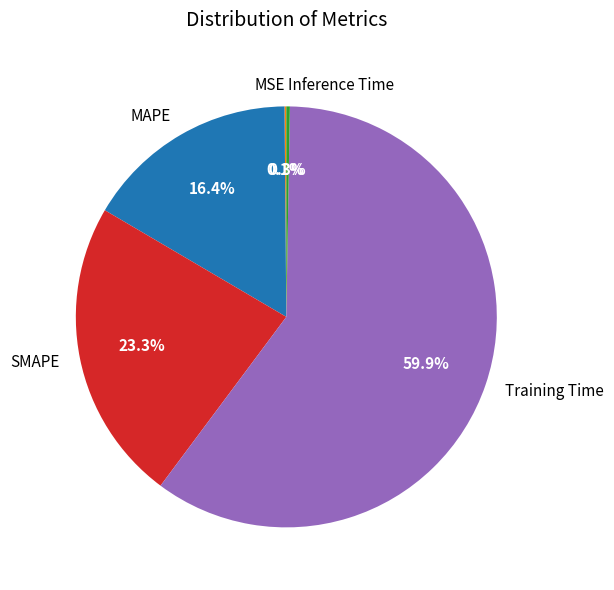

True or false: SMAPE accounts for 23% of the total.

True